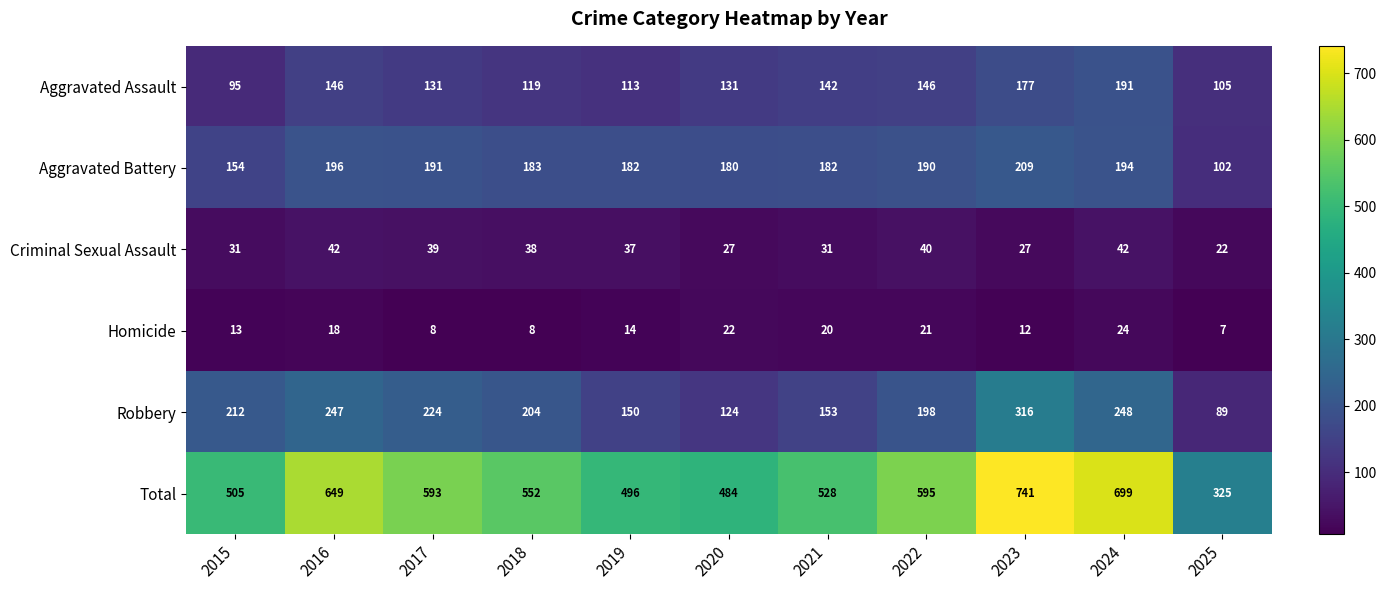

What is the sum of all Homicide values?

167